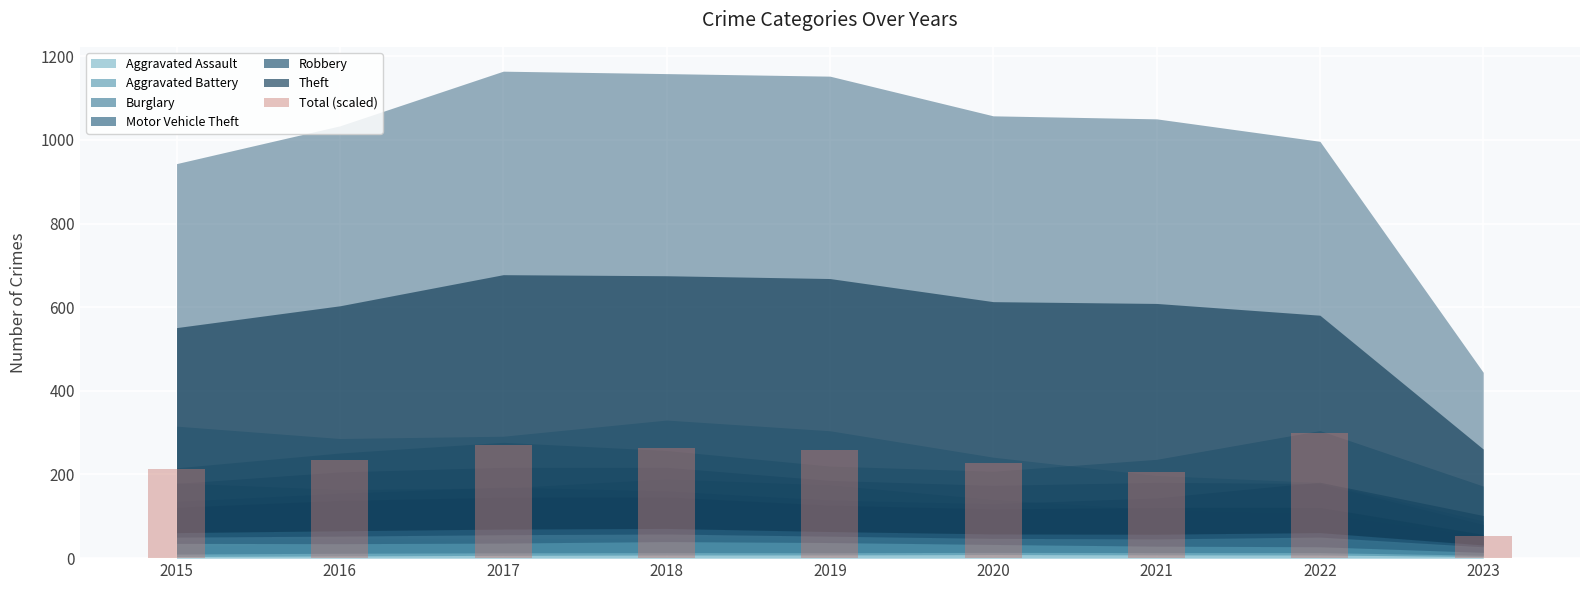

Are the bars horizontal?

No